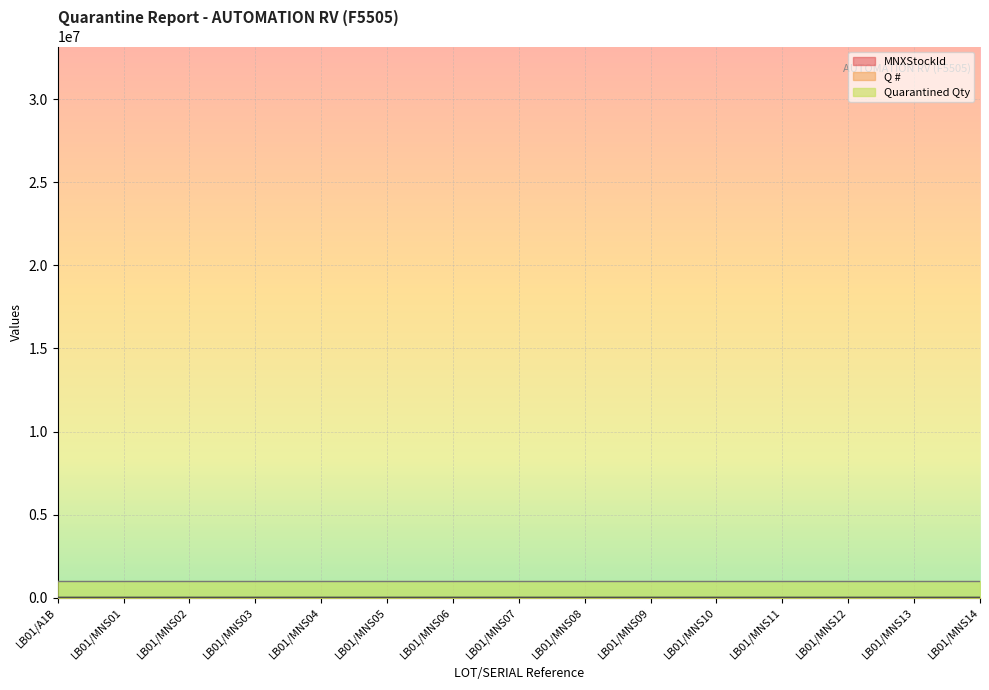

In MNXStockId, how many points are lower than both neighbors (excluding endpoints)?

1